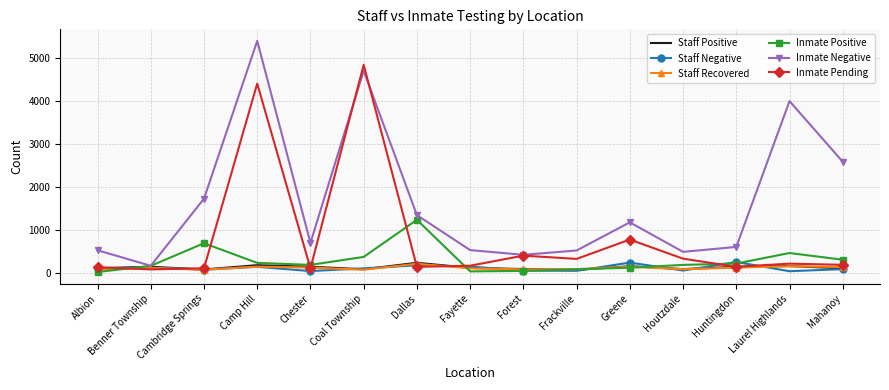

What are all the series names shown in the legend?

Staff Positive, Staff Negative, Staff Recovered, Inmate Positive, Inmate Negative, Inmate Pending